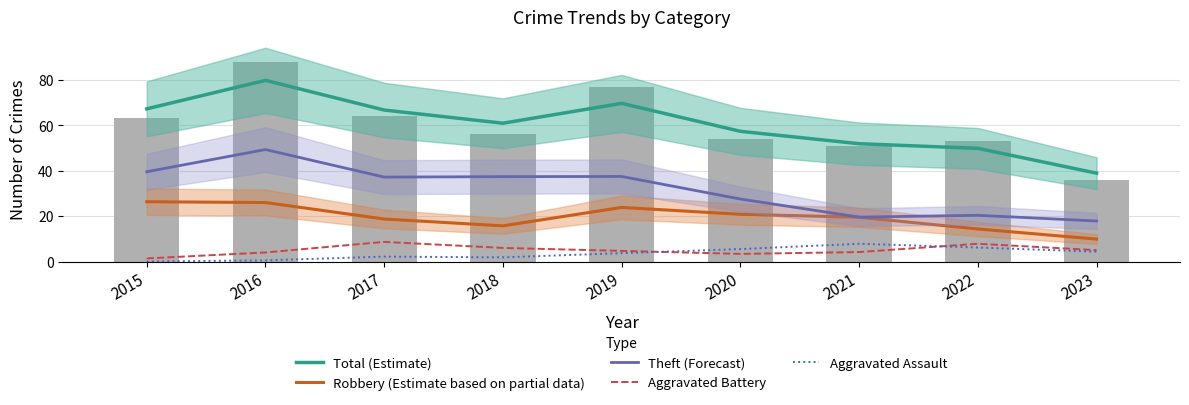

How many data points does each series have?

9